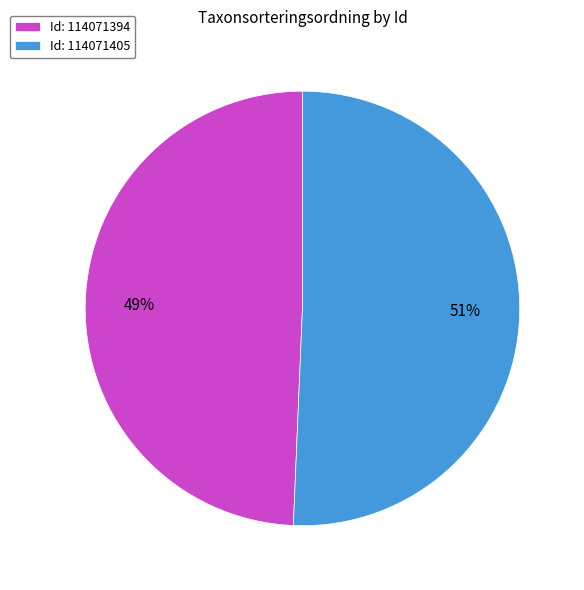

Is there a majority slice in this chart?

Yes